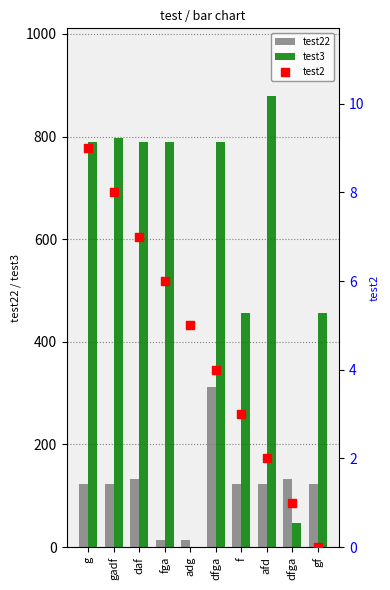

At which category is the sum across all series the highest?

dfga